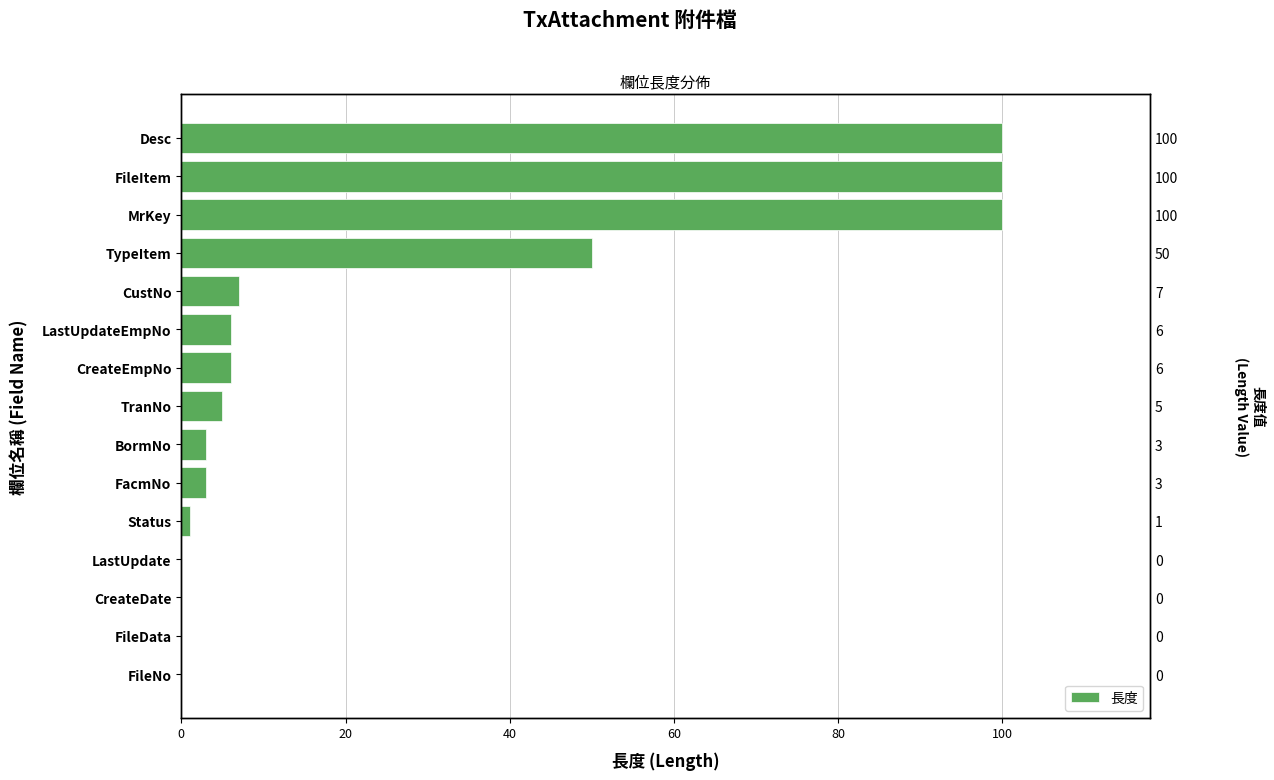

How many values are below 5?

7